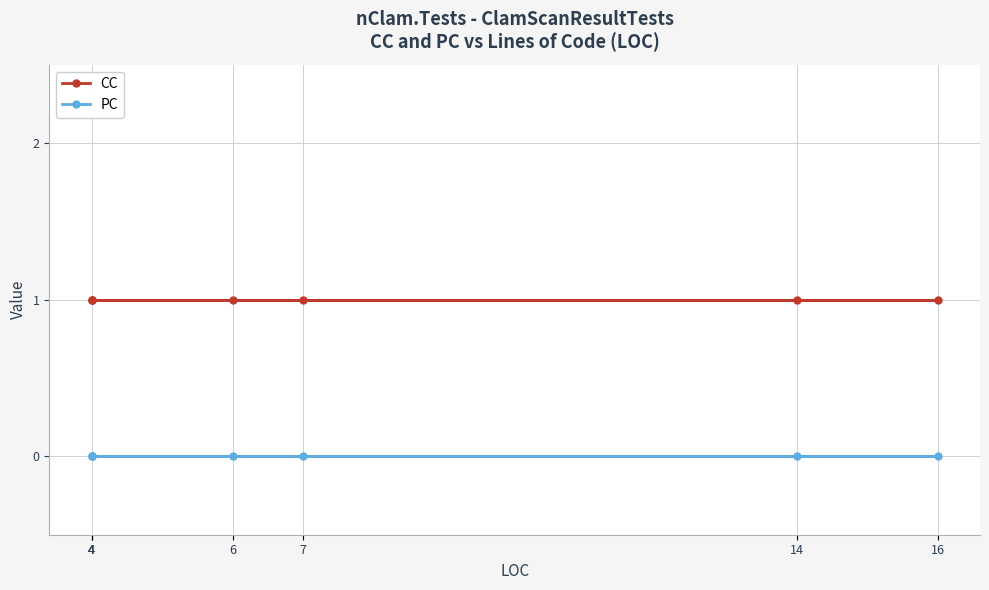

What is the value of the CC point at the 4th from the left?

1